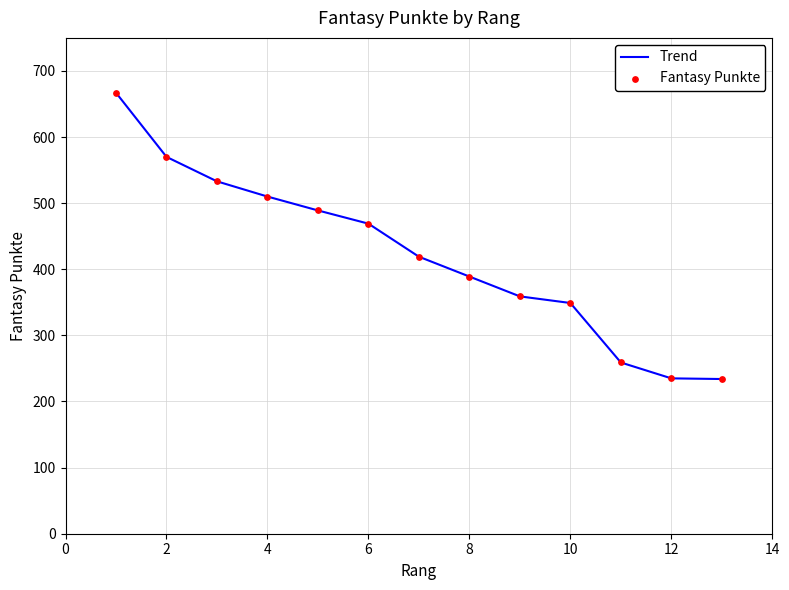

What is the maximum value shown in the chart?

667